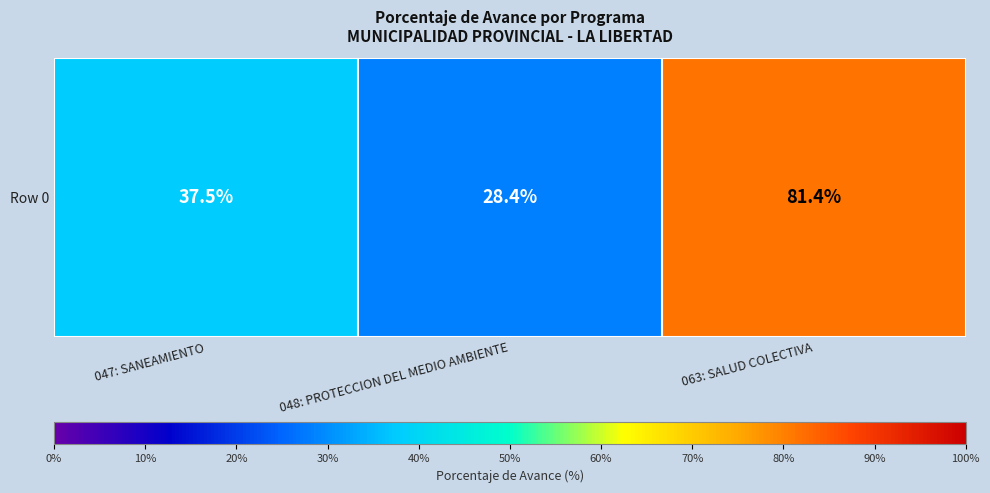

Reading left to right, extract all data points from this chart.

047: SANEAMIENTO=37.5	048: PROTECCION DEL MEDIO AMBIENTE=28.4	063: SALUD COLECTIVA=81.4